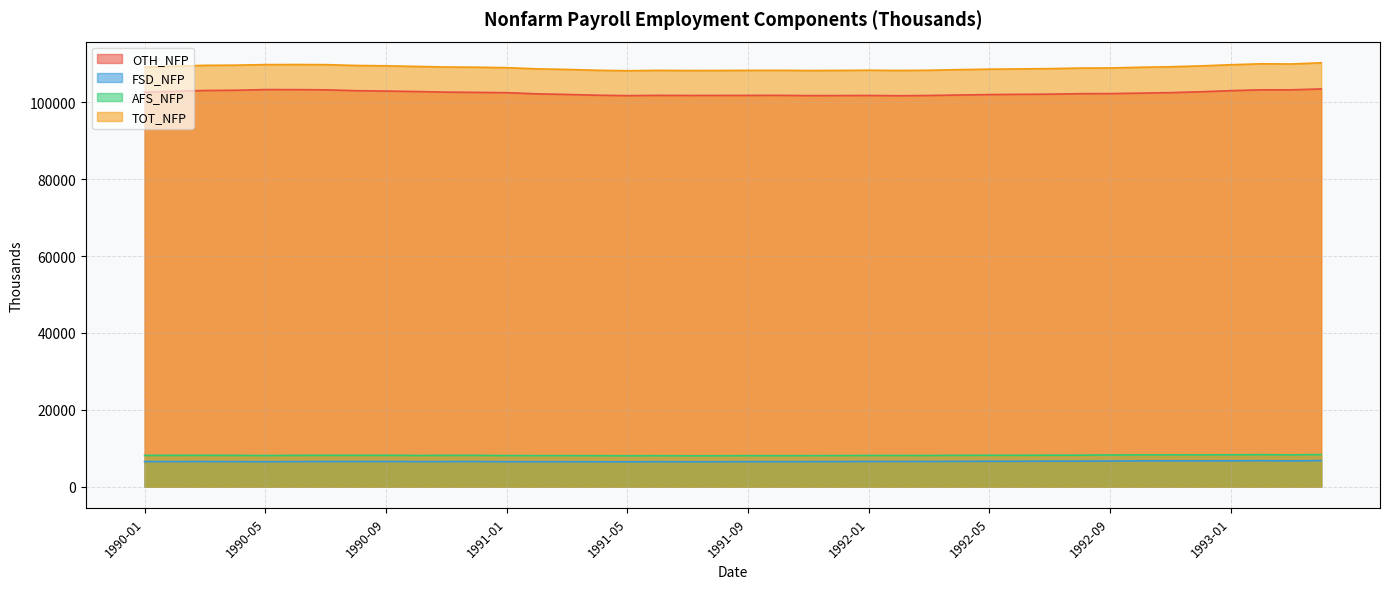

Reading right to left, list all the values displayed in this chart.

OTH_NFP: 103506.2	103280.5	103280.4	103062.9	102766.5	102548.1	102417.8	102295.2	102276.5	102150.7	102105.2	102040.2	101929.0	101804.5	101744.8	101807.1	101786.6	101772.9	101842.6	101826.6	101814.2	101811.2	101834.1	101765.7	101876.3	102073.4	102233.6	102533.3	102613.6	102678.1	102837.5	102956.6	103053.6	103277.2	103330.5	103337.7	103160.1	103108.6	102897.0	102646.5
FSD_NFP: 6799.8	6717.5	6766.6	6741.1	6727.5	6734.9	6729.2	6670.8	6653.5	6641.3	6613.8	6613.8	6598.0	6564.5	6569.2	6567.9	6537.4	6525.1	6512.4	6513.4	6493.8	6486.8	6502.9	6477.3	6489.7	6504.6	6502.4	6508.7	6545.4	6536.9	6526.5	6567.4	6560.4	6552.8	6530.5	6501.3	6526.9	6539.4	6536.0	6538.5
AFS_NFP: 8370.7	8284.8	8335.9	8307.5	8292.0	8296.6	8286.1	8239.6	8218.0	8202.2	8175.3	8177.5	8159.1	8126.4	8131.4	8128.7	8100.8	8091.8	8081.3	8079.9	8055.3	8046.1	8071.7	8049.3	8073.3	8092.8	8092.5	8108.1	8147.7	8150.7	8129.8	8174.2	8175.2	8171.8	8149.2	8114.4	8150.6	8172.1	8160.2	8150.6
TOT_NFP: 110306.0	109998.0	110047.0	109804.0	109494.0	109283.0	109147.0	108966.0	108930.0	108792.0	108719.0	108654.0	108527.0	108369.0	108314.0	108375.0	108324.0	108298.0	108355.0	108340.0	108308.0	108298.0	108337.0	108243.0	108366.0	108578.0	108736.0	109042.0	109159.0	109215.0	109364.0	109524.0	109614.0	109830.0	109861.0	109839.0	109687.0	109648.0	109433.0	109185.0